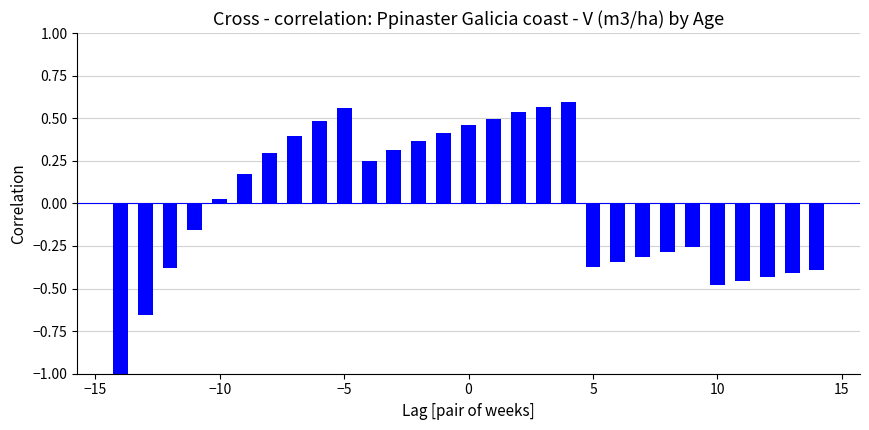

What is the difference between the maximum and second lowest values?

1.3